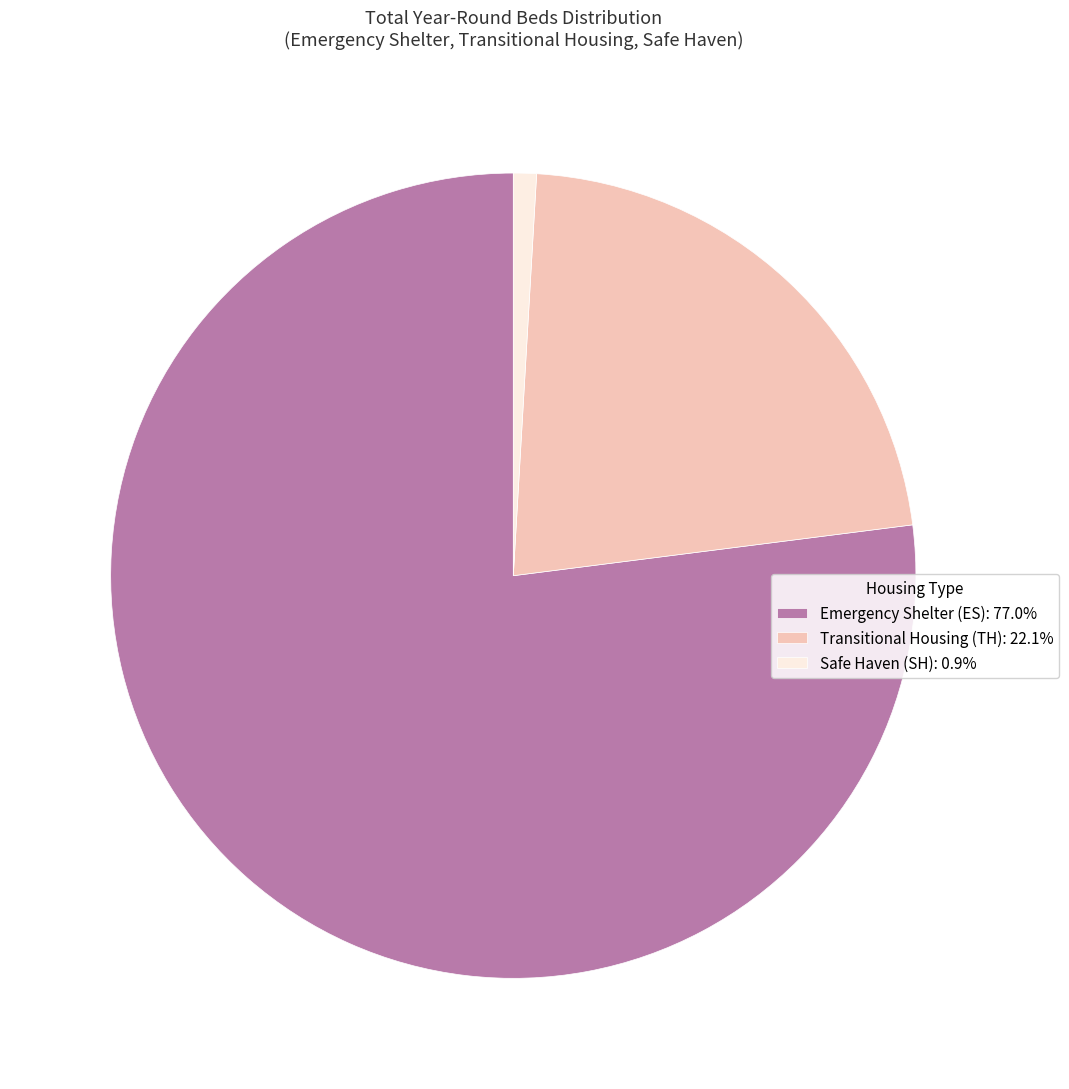

Which slice is the smallest?

Safe Haven (SH)